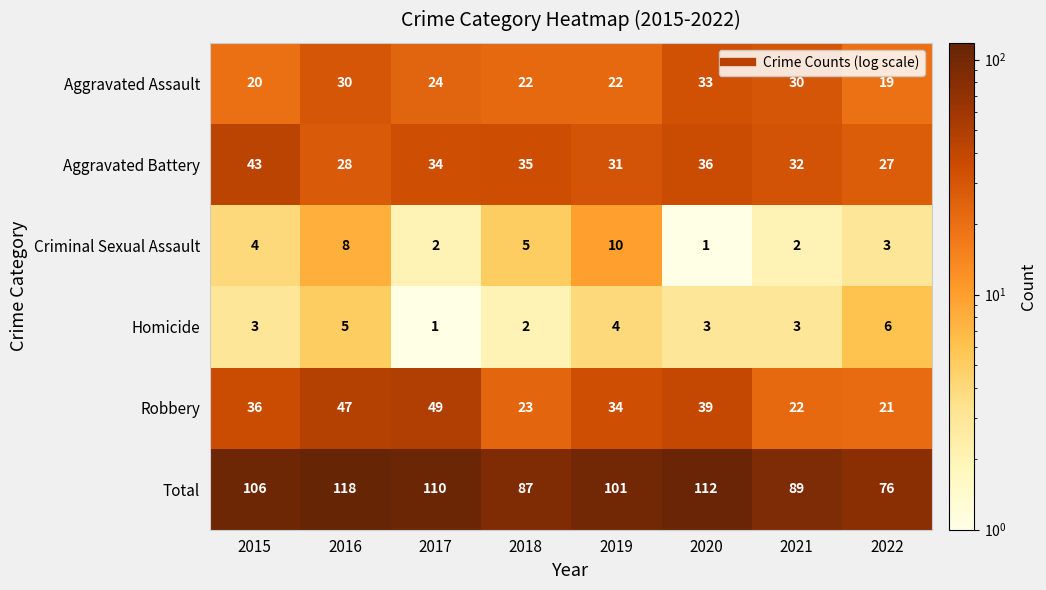

Rank the series at 2016 from lowest to highest value.

Homicide, Criminal Sexual Assault, Aggravated Battery, Aggravated Assault, Robbery, Total